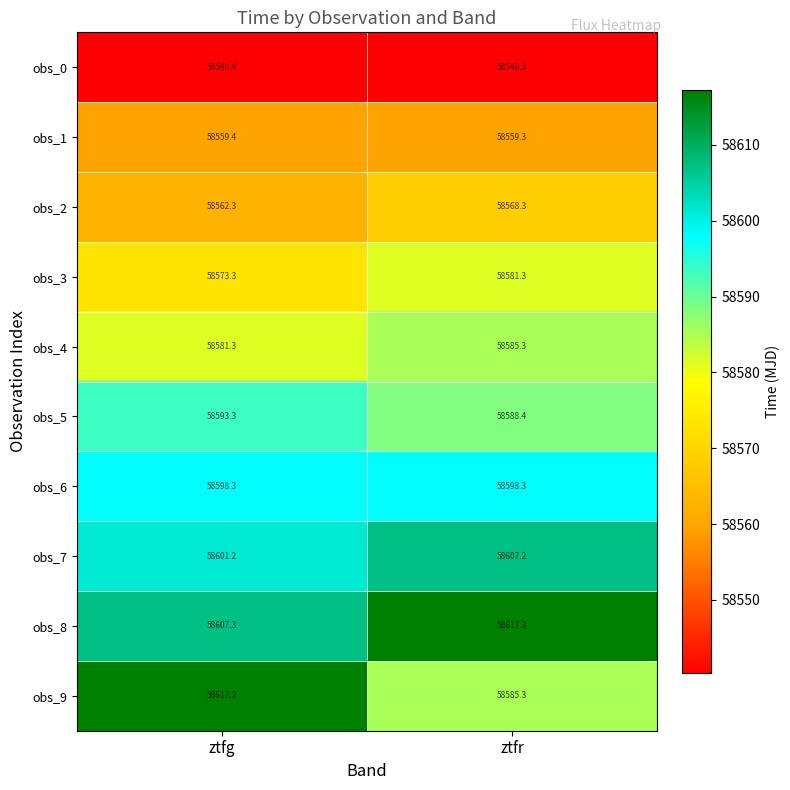

What is the greatest value displayed?

58617.3